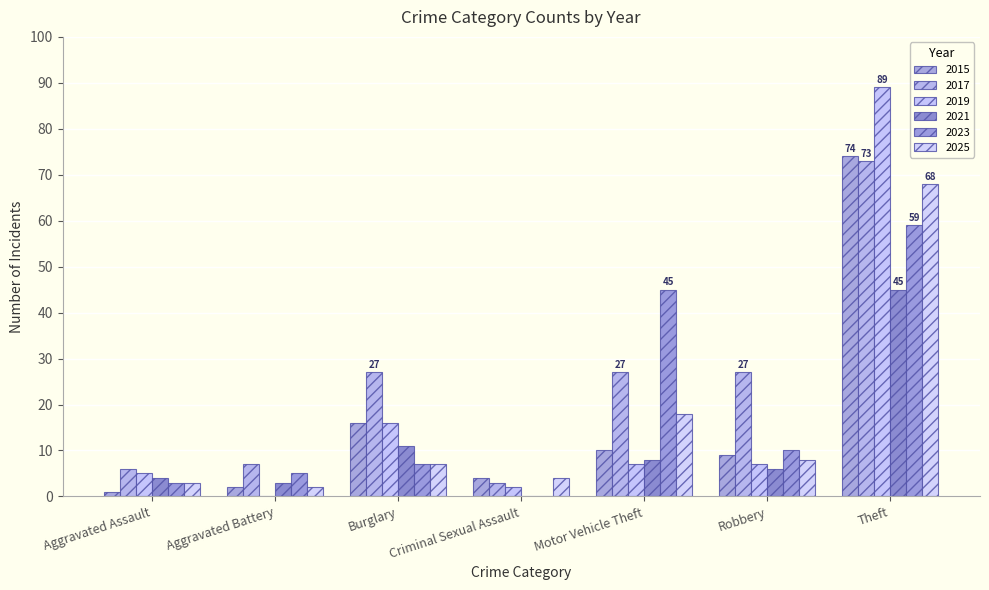

At which category is the sum across all series the highest?

Theft